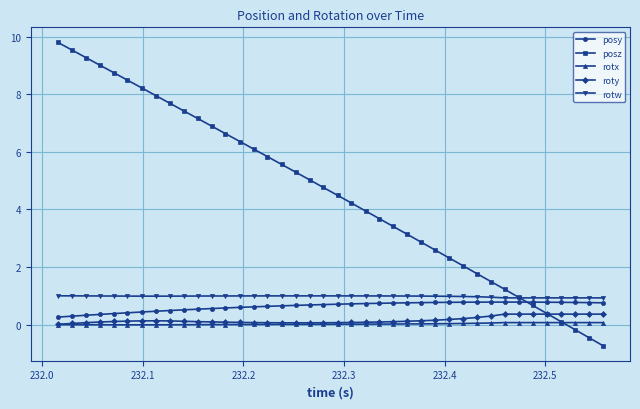

What is the maximum value for posy?

0.8